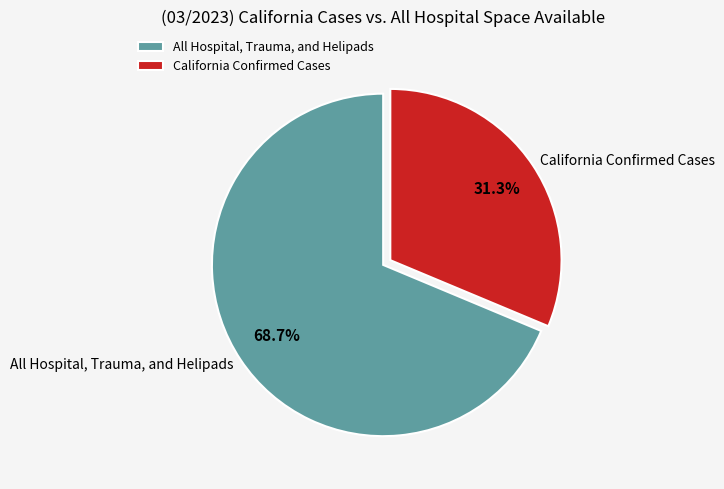

Which slice is the largest?

All Hospital, Trauma, and Helipads